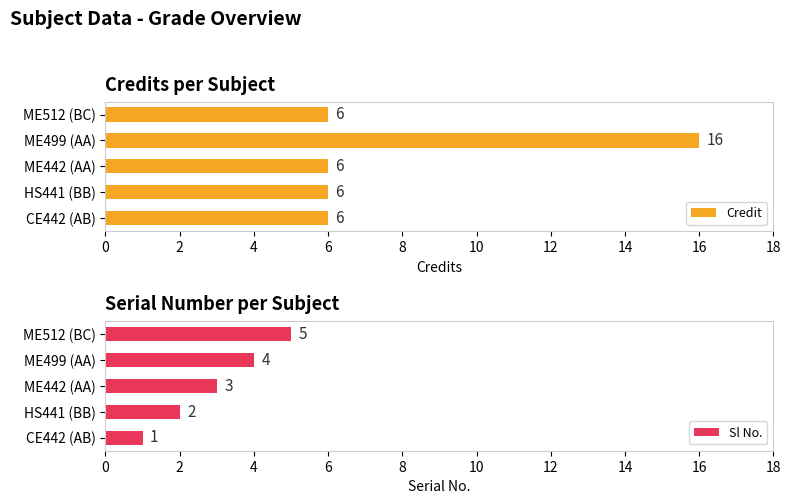

True or false: Credit has a value of 6 at ME512 (BC).

True